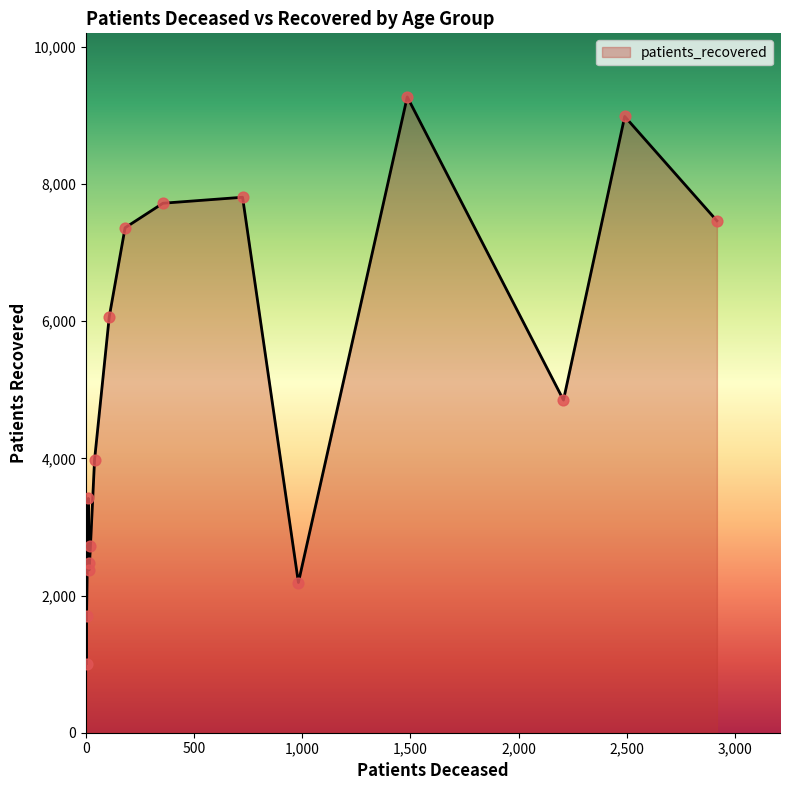

Is the value of patients_deceased at 20 - 24 greater than the value of patients_recovered at 30 - 34?

No